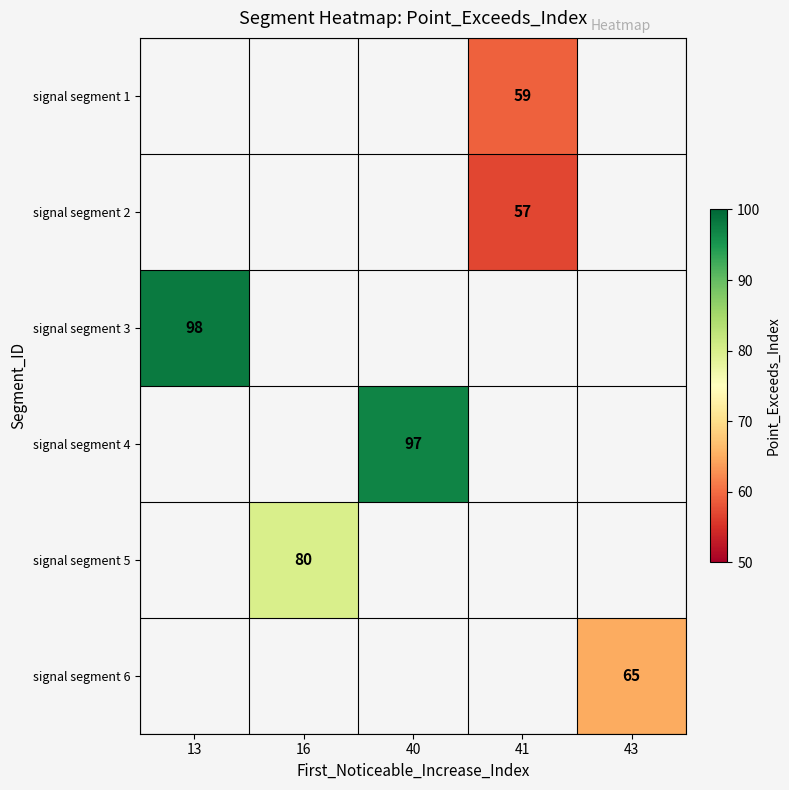

The value of signal segment 4 at 40 is 97. True or false?

True